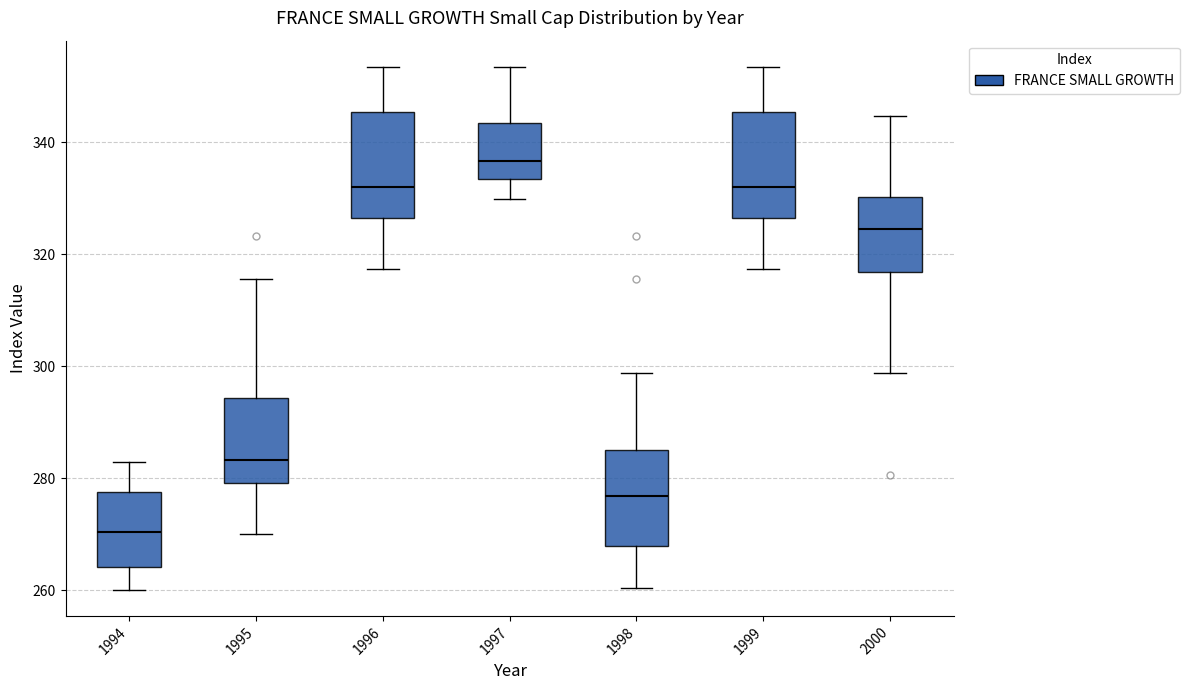

Reading left to right, read every box against the y-axis: the position of its median line, the range the box covers, and the ends of its whiskers. The values are not printed on the chart, so give them approximately, as read against the axis.

1994: median 270, box 264 to 278, whiskers 260 to 282
1995: median 284, box 280 to 294, whiskers 270 to 316
1996: median 332, box 326 to 346, whiskers 318 to 354
1997: median 336, box 334 to 344, whiskers 330 to 354
1998: median 276, box 268 to 286, whiskers 260 to 298
1999: median 332, box 326 to 346, whiskers 318 to 354
2000: median 324, box 316 to 330, whiskers 298 to 344